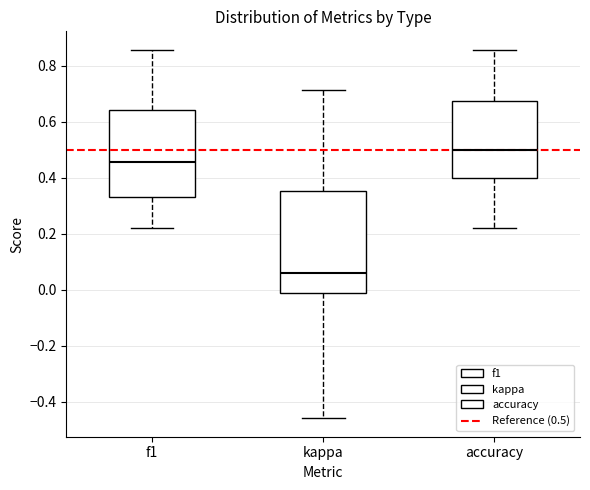

Where does the lower whisker of the box for kappa end on the y-axis? The values are not printed on the chart, so give them approximately, as read against the axis.

-0.46